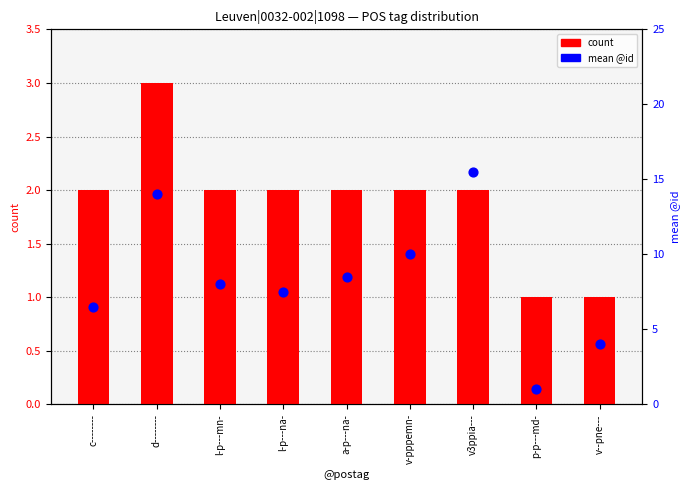

Which series contains the highest Y value?

mean @id